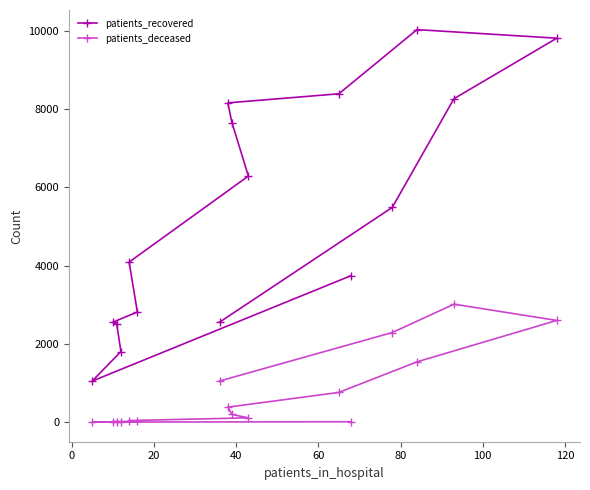

What is the highest value of the patients_deceased series?

3015